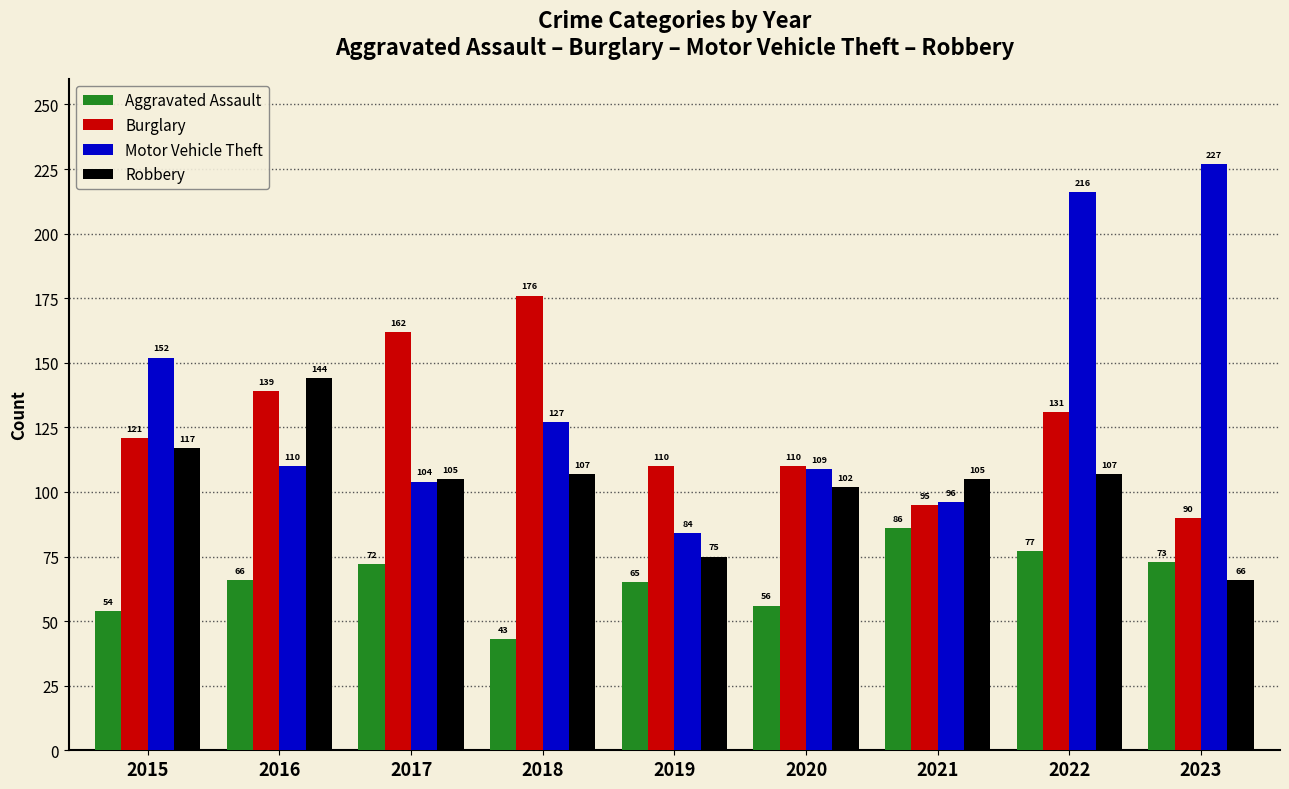

What is the spread (max minus min) of values at 2019?

45